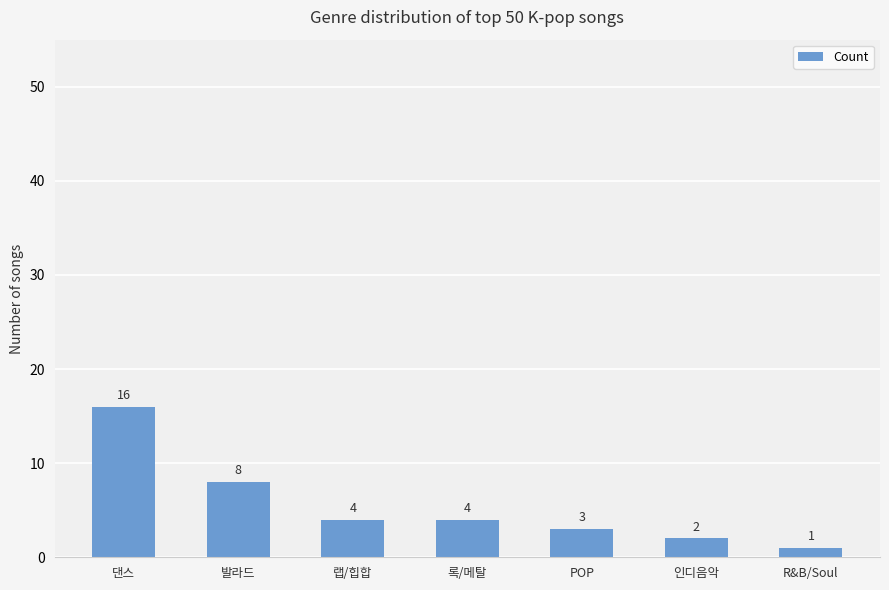

Does the chart contain stacked bars?

No